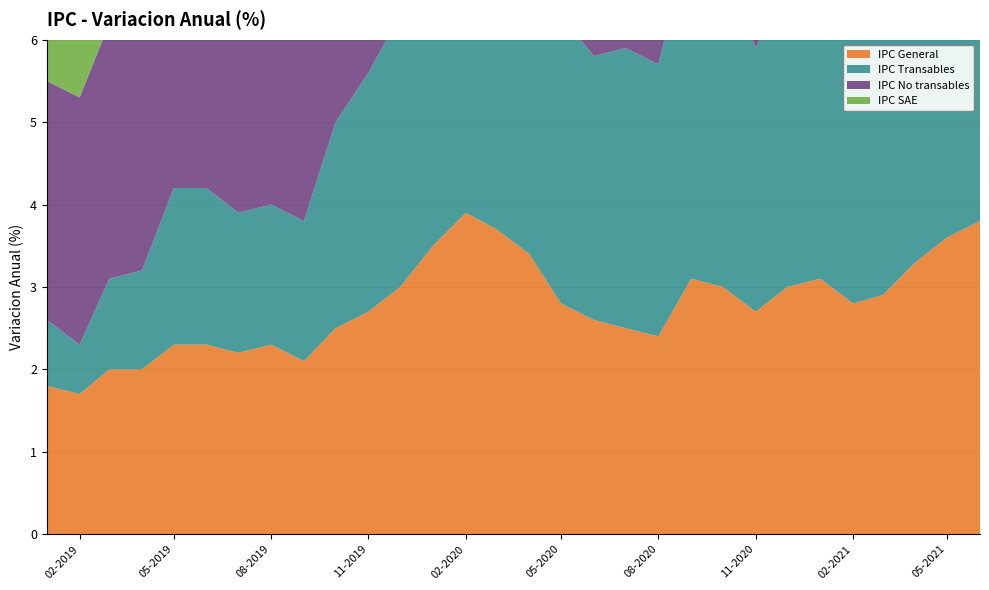

Reading left to right, extract all data points from this chart.

IPC General: 01-01-2019=1.8	01-02-2019=1.7	01-03-2019=2.0	01-04-2019=2.0	01-05-2019=2.3	01-06-2019=2.3	01-07-2019=2.2	01-08-2019=2.3	01-09-2019=2.1	01-10-2019=2.5	01-11-2019=2.7	01-12-2019=3.0	01-01-2020=3.5	01-02-2020=3.9	01-03-2020=3.7	01-04-2020=3.4	01-05-2020=2.8	01-06-2020=2.6	01-07-2020=2.5	01-08-2020=2.4	01-09-2020=3.1	01-10-2020=3.0	01-11-2020=2.7	01-12-2020=3.0	01-01-2021=3.1	01-02-2021=2.8	01-03-2021=2.9	01-04-2021=3.3	01-05-2021=3.6	01-06-2021=3.8
IPC Transables: 01-01-2019=0.8	01-02-2019=0.6	01-03-2019=1.1	01-04-2019=1.2	01-05-2019=1.9	01-06-2019=1.9	01-07-2019=1.7	01-08-2019=1.7	01-09-2019=1.7	01-10-2019=2.5	01-11-2019=2.9	01-12-2019=3.3	01-01-2020=4.3	01-02-2020=4.9	01-03-2020=4.9	01-04-2020=4.6	01-05-2020=3.5	01-06-2020=3.2	01-07-2020=3.4	01-08-2020=3.3	01-09-2020=4.2	01-10-2020=3.9	01-11-2020=3.2	01-12-2020=3.8	01-01-2021=4.0	01-02-2021=3.8	01-03-2021=3.8	01-04-2021=4.4	01-05-2021=4.8	01-06-2021=4.9
IPC No transables: 01-01-2019=2.9	01-02-2019=3.0	01-03-2019=3.1	01-04-2019=3.0	01-05-2019=2.9	01-06-2019=2.8	01-07-2019=2.8	01-08-2019=3.0	01-09-2019=2.6	01-10-2019=2.6	01-11-2019=2.5	01-12-2019=2.6	01-01-2020=2.5	01-02-2020=2.7	01-03-2020=2.4	01-04-2020=2.1	01-05-2020=1.9	01-06-2020=1.9	01-07-2020=1.4	01-08-2020=1.5	01-09-2020=1.7	01-10-2020=1.9	01-11-2020=2.2	01-12-2020=2.0	01-01-2021=2.1	01-02-2021=1.7	01-03-2021=1.8	01-04-2021=2.0	01-05-2021=2.3	01-06-2021=2.5
IPC SAE: 01-01-2019=1.9	01-02-2019=2.0	01-03-2019=2.0	01-04-2019=1.9	01-05-2019=2.0	01-06-2019=2.1	01-07-2019=2.2	01-08-2019=2.4	01-09-2019=2.3	01-10-2019=2.6	01-11-2019=2.5	01-12-2019=2.5	01-01-2020=2.5	01-02-2020=2.7	01-03-2020=2.5	01-04-2020=2.3	01-05-2020=2.1	01-06-2020=2.0	01-07-2020=1.8	01-08-2020=1.9	01-09-2020=2.2	01-10-2020=2.4	01-11-2020=2.3	01-12-2020=2.6	01-01-2021=2.6	01-02-2021=2.4	01-03-2021=2.6	01-04-2021=2.8	01-05-2021=3.1	01-06-2021=3.1